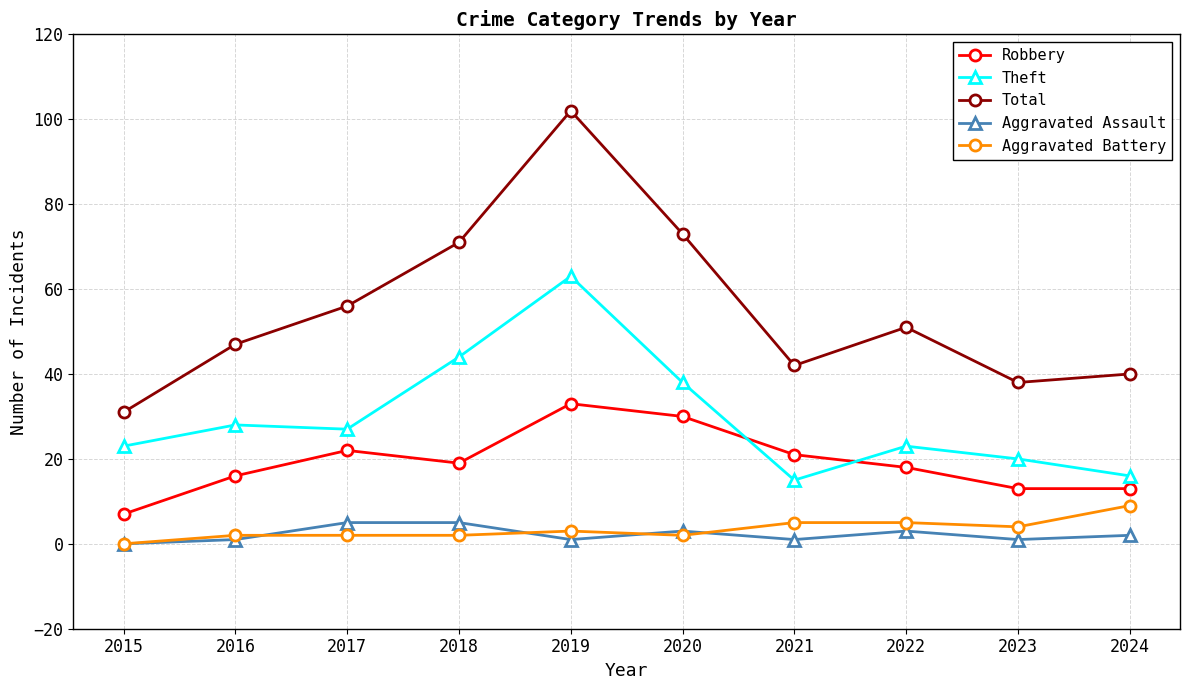

The value of Robbery at 2024 is 13. True or false?

True